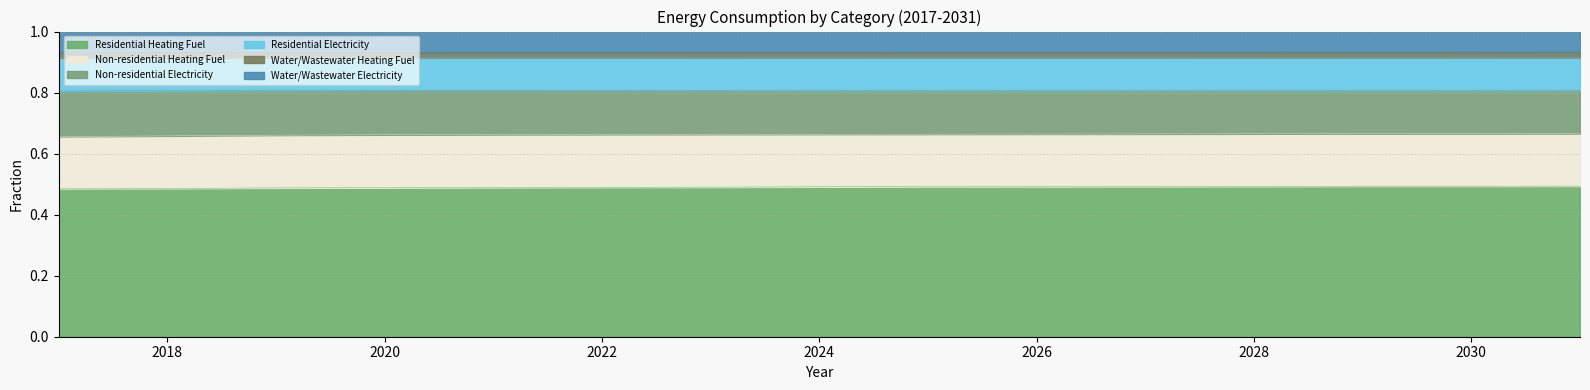

At which category does the chart reach its minimum across all series?

2017